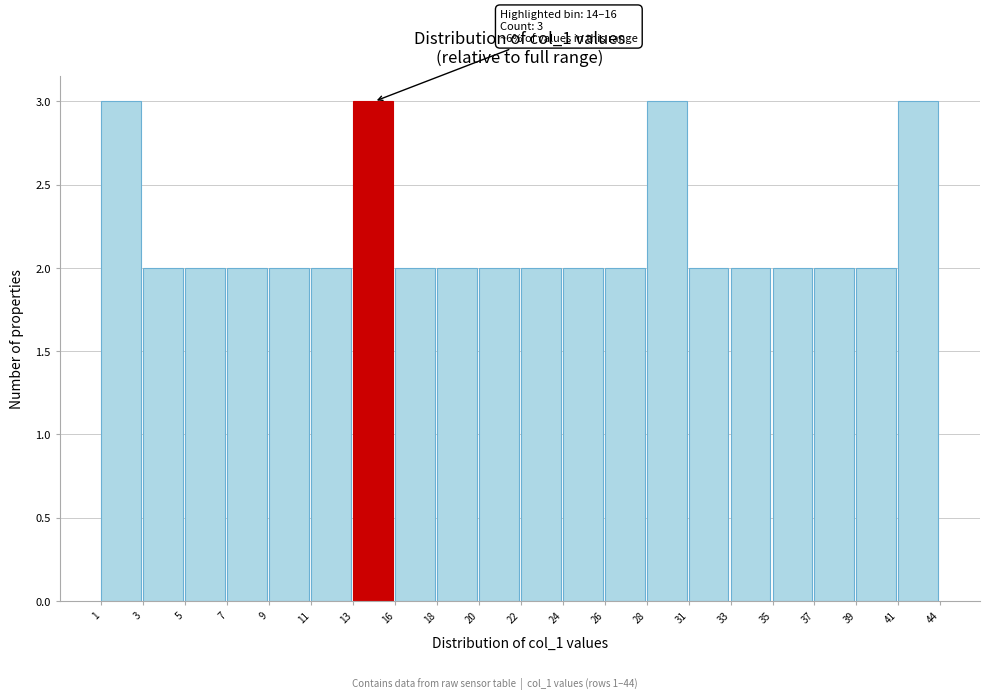

Reading right to left, list all the values displayed in this chart.

3	2	2	2	2	2	3	2	2	2	2	2	2	3	2	2	2	2	2	3